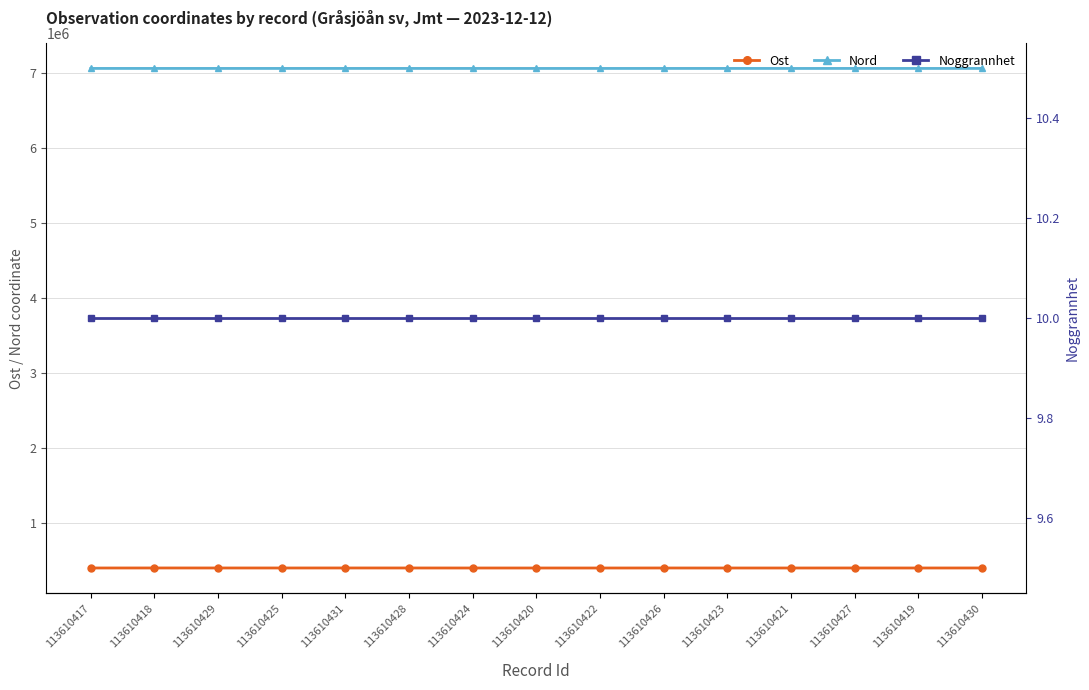

What is the average value of the Nord series?

7063668